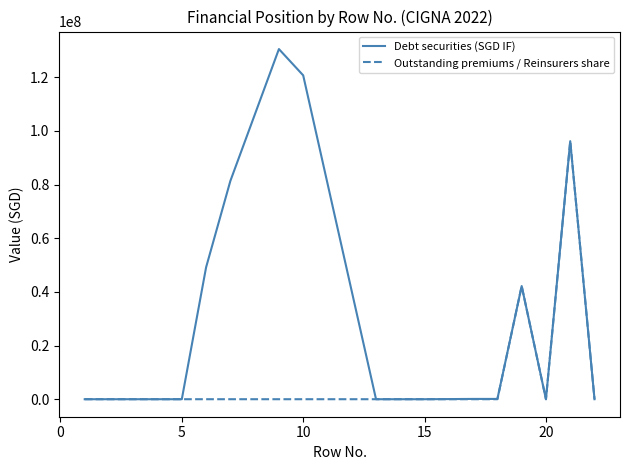

List the series in order of their peak value, lowest first.

Outstanding premiums / Reinsurers share, Debt securities (SGD IF)